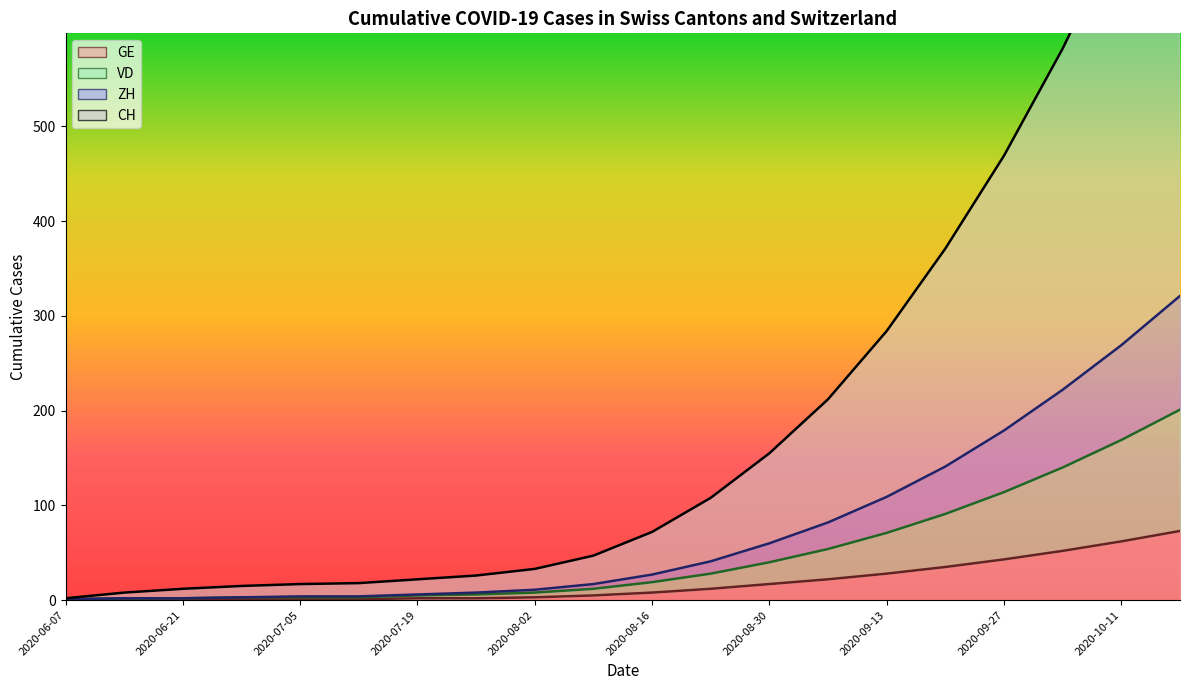

The value of VD at 2020-06-07 is 1. True or false?

True